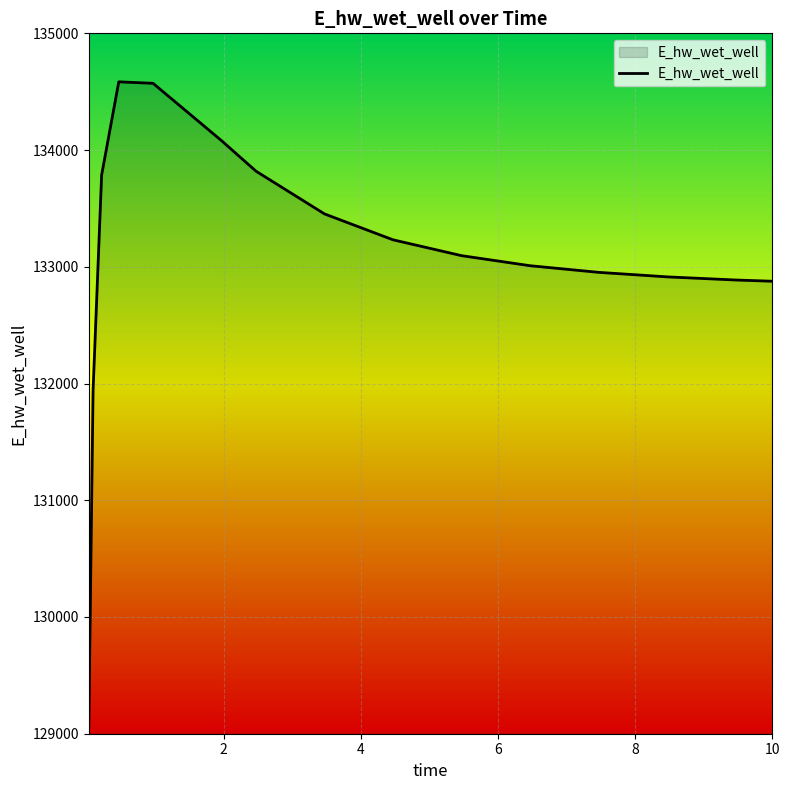

What is the difference between the maximum and minimum values?

5530.4